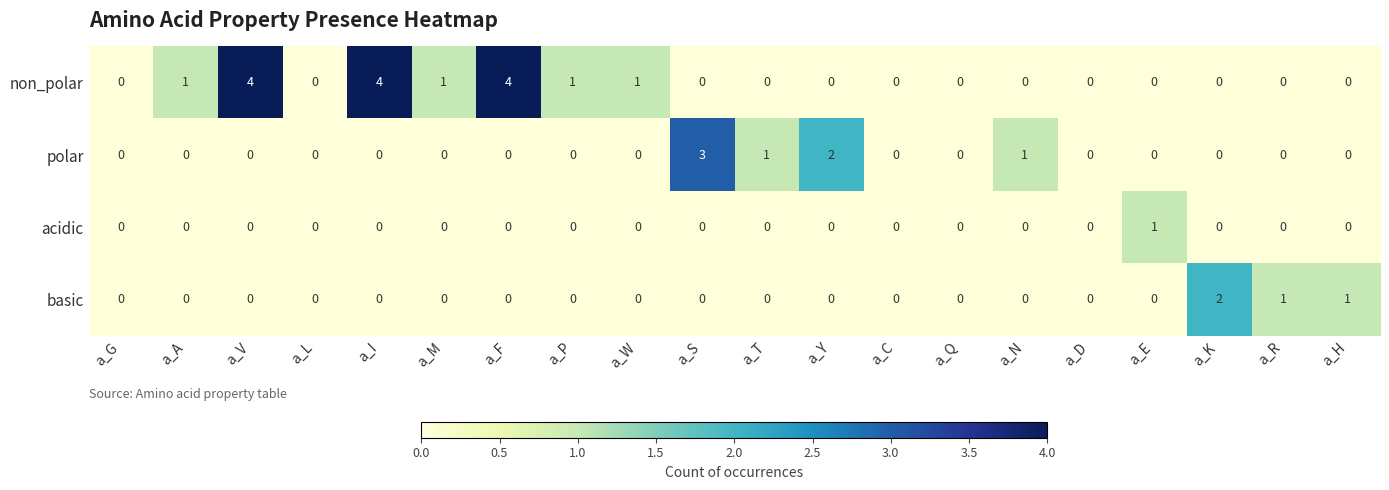

What is the spread (max minus min) of values at a_W?

1